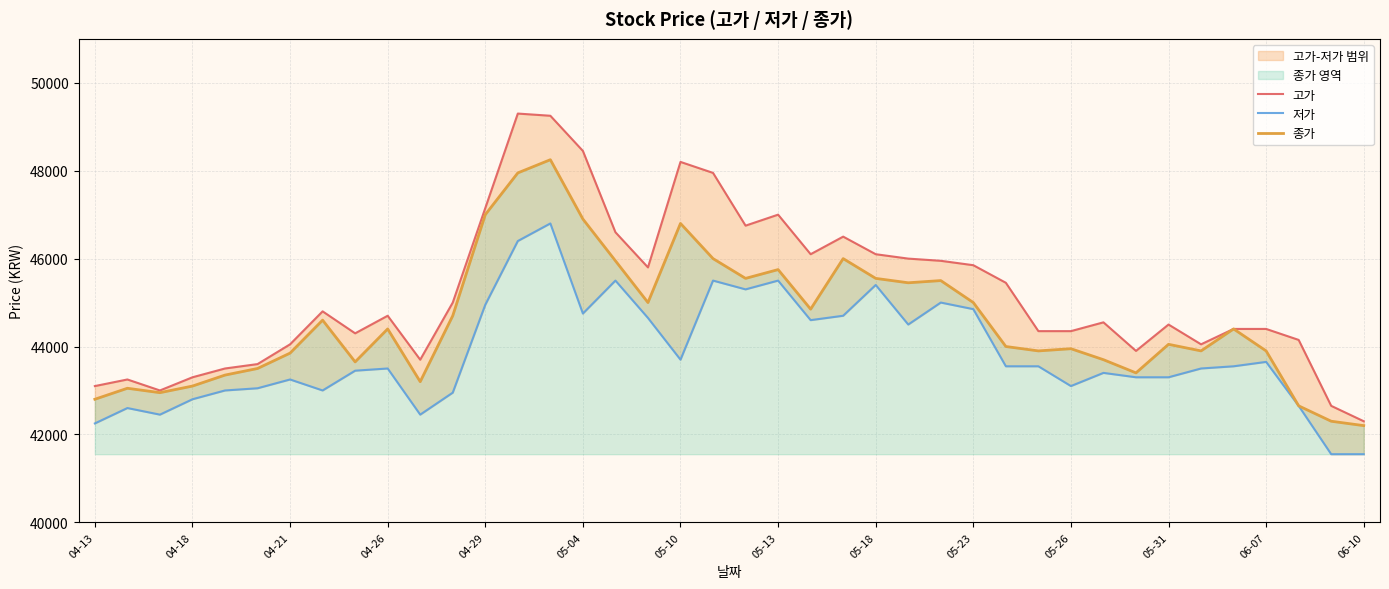

What is the highest value of the 종가 series?

48250